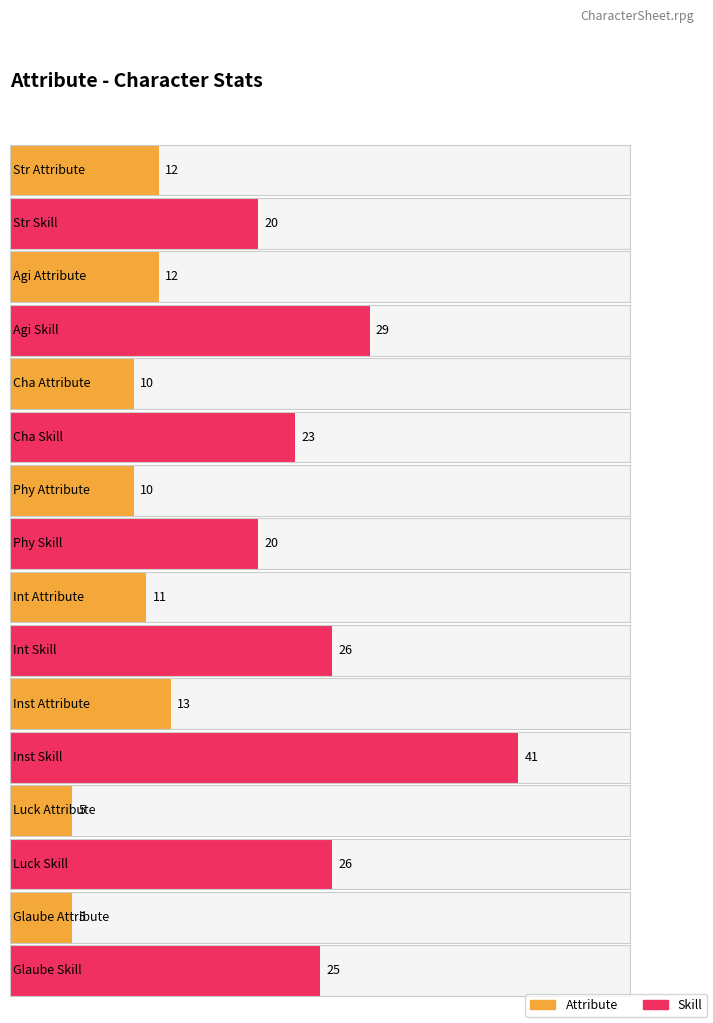

What is the maximum value shown in the chart?

41